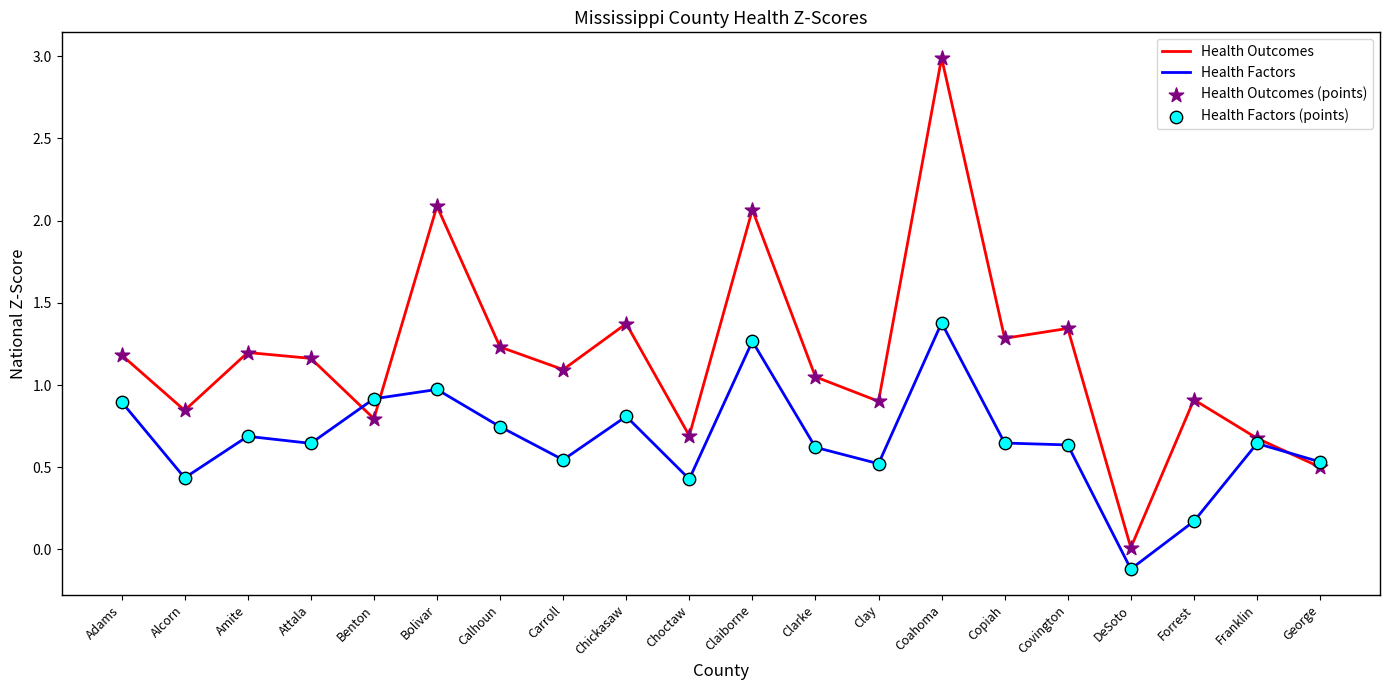

Which series has the largest range (max minus min)?

Health Outcomes